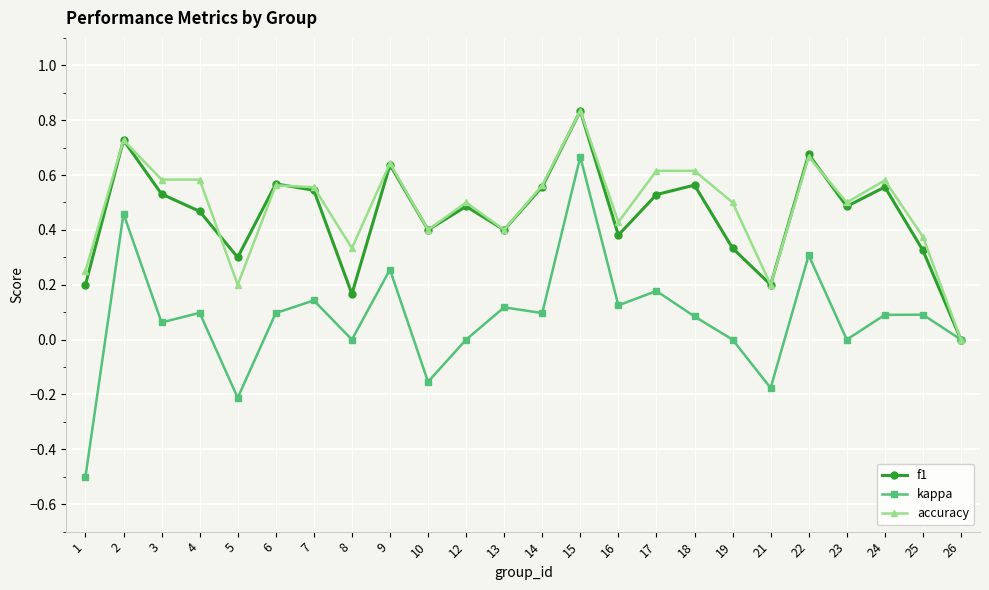

Which series changed the most between 8 and 22?

f1